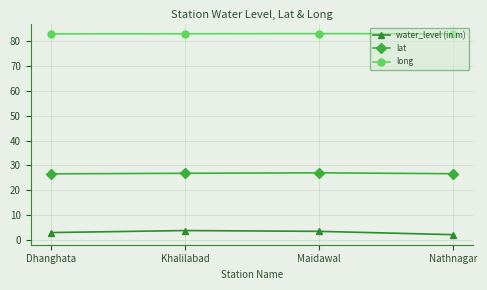

Which category has the lowest value across all series?

Nathnagar